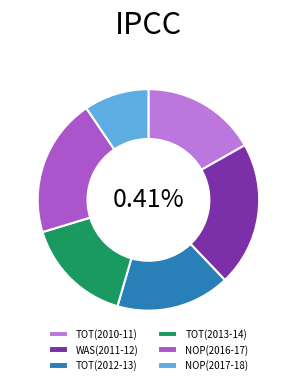

What is the change in value from TOT(2013-14) to NOP(2016-17)?

+3.1